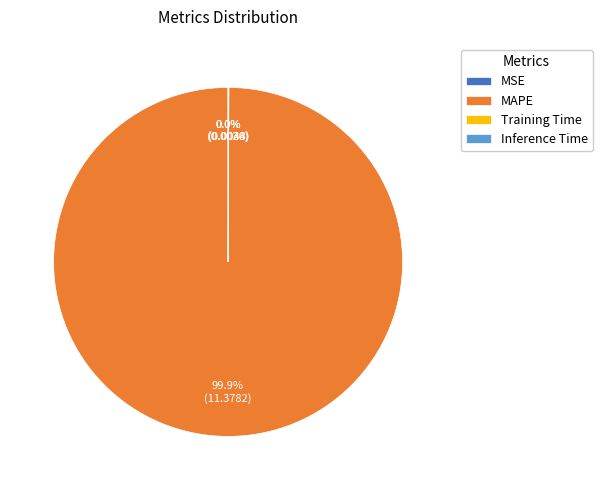

Is there any slice that represents more than half of the pie?

Yes